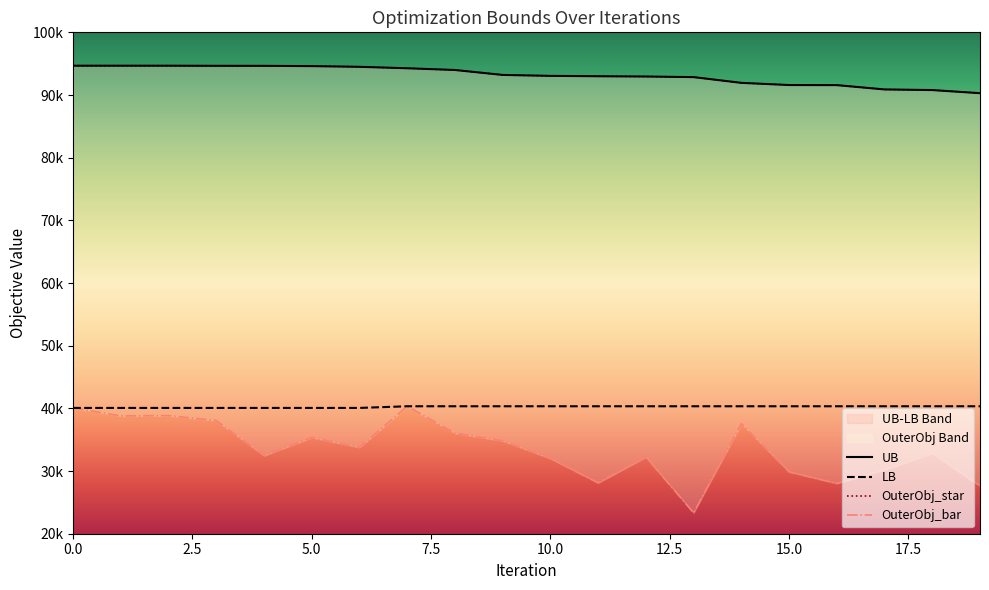

What is the difference between the highest and lowest values at 2?

55834